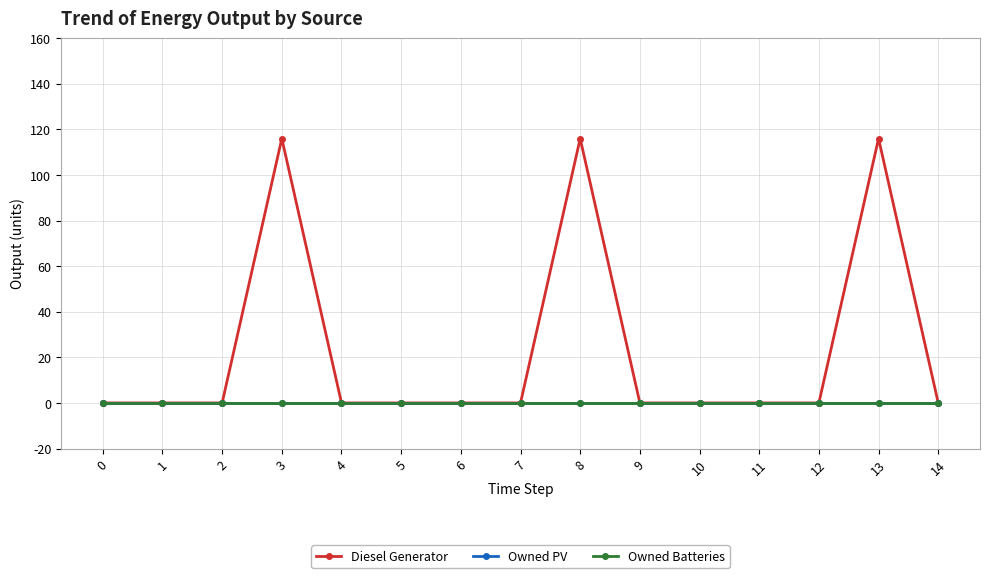

How many lines are shown in the chart?

3